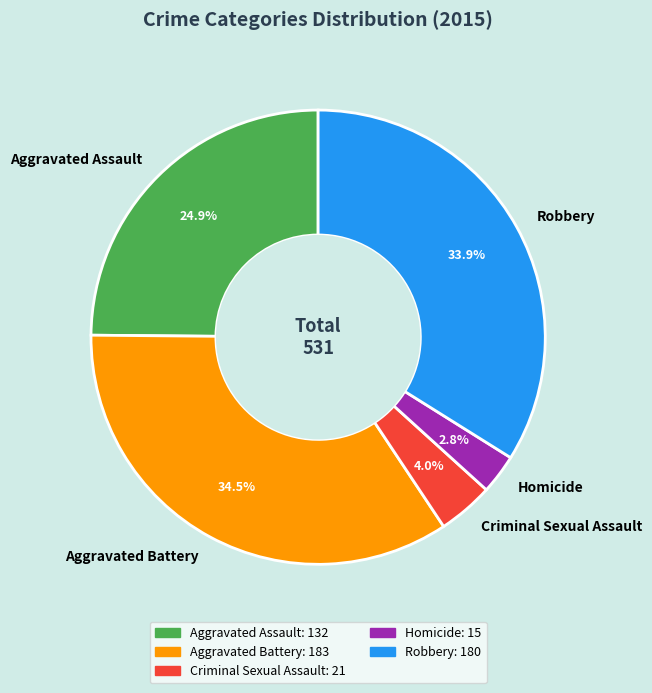

To the nearest percent, what is the average slice percentage?

20%